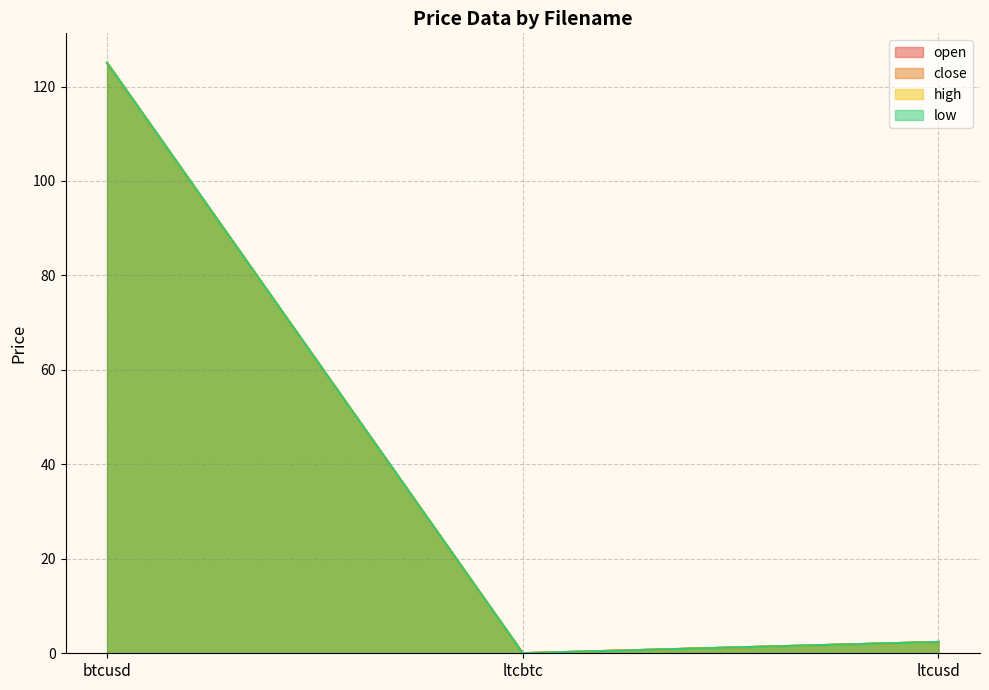

Where does the open series first go above 2?

btcusd